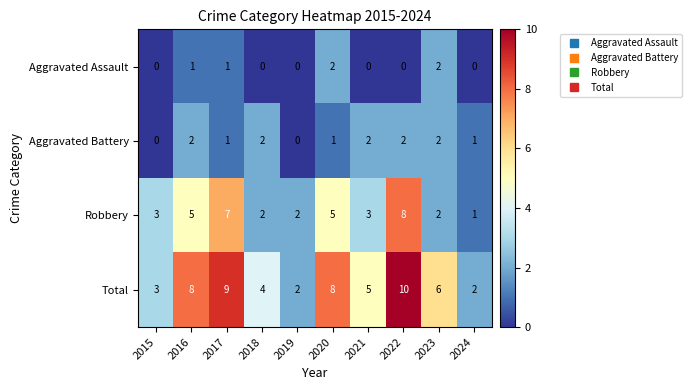

At which label does Robbery reach its minimum?

2024